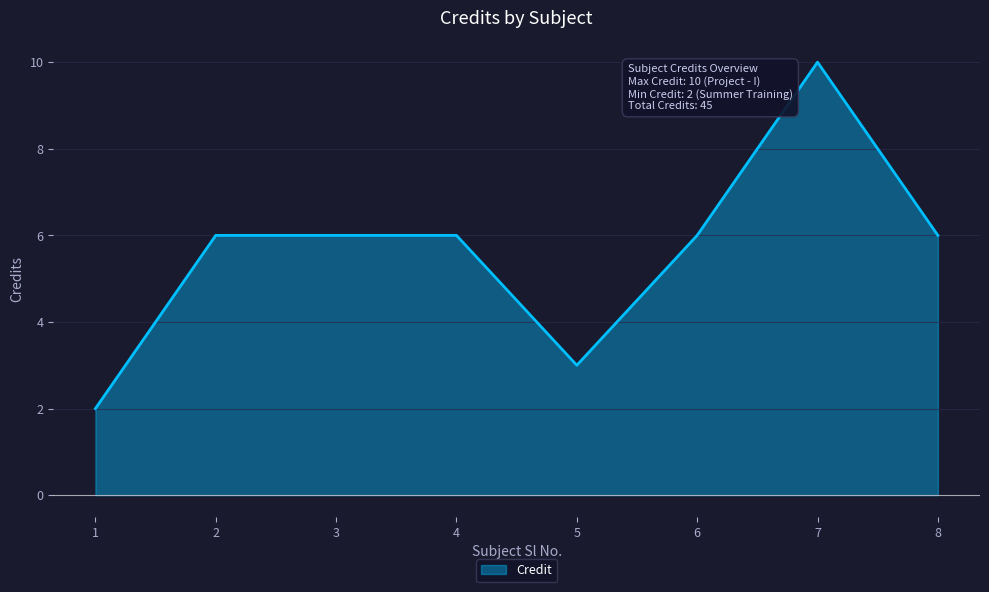

What is the difference between the values at 1 and 5?

1